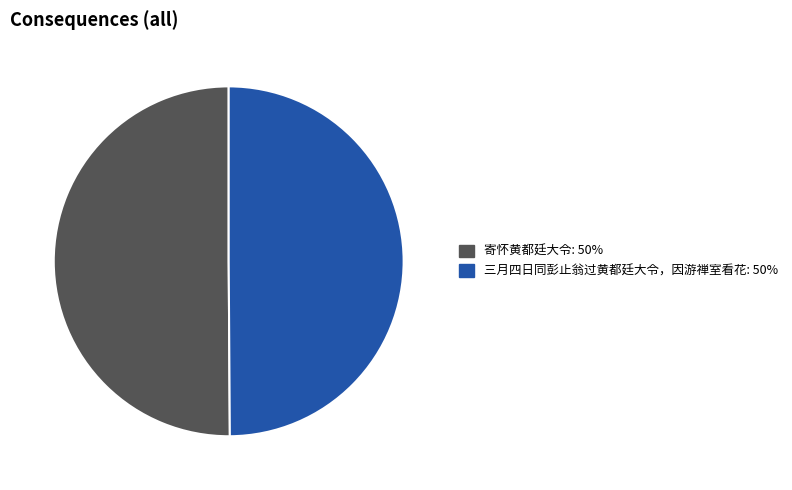

Combined, do 寄怀黄都廷大令 and 三月四日同彭止翁过黄都廷大令，因游禅室看花 account for over 50%?

Yes